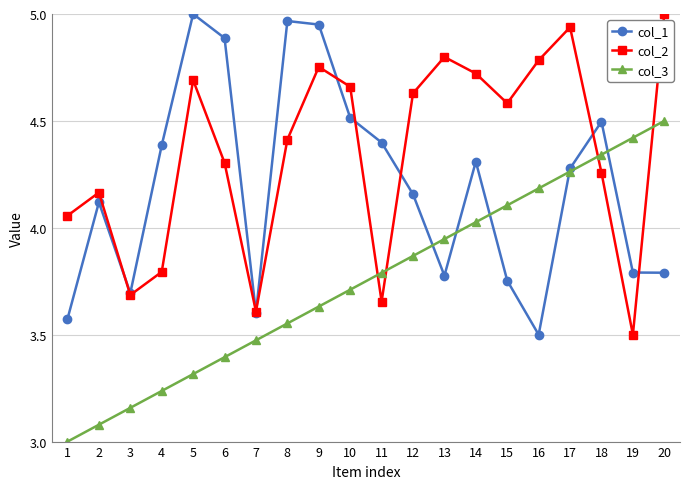

How many intersections are there between col_3 and col_2?

4